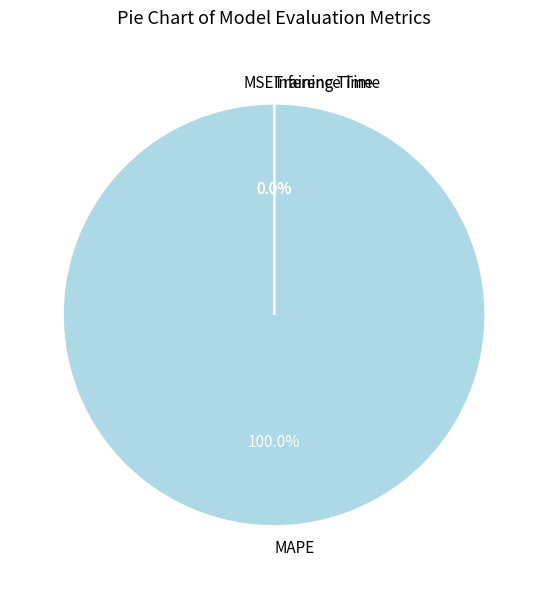

Does MAPE account for over 50% of the chart?

Yes